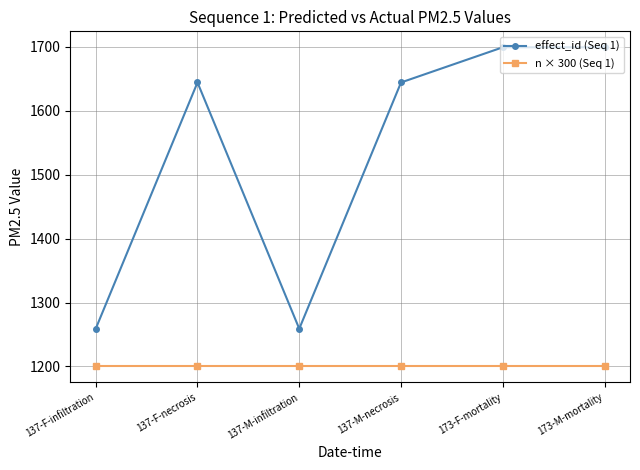

How many categories are shown in the chart?

6